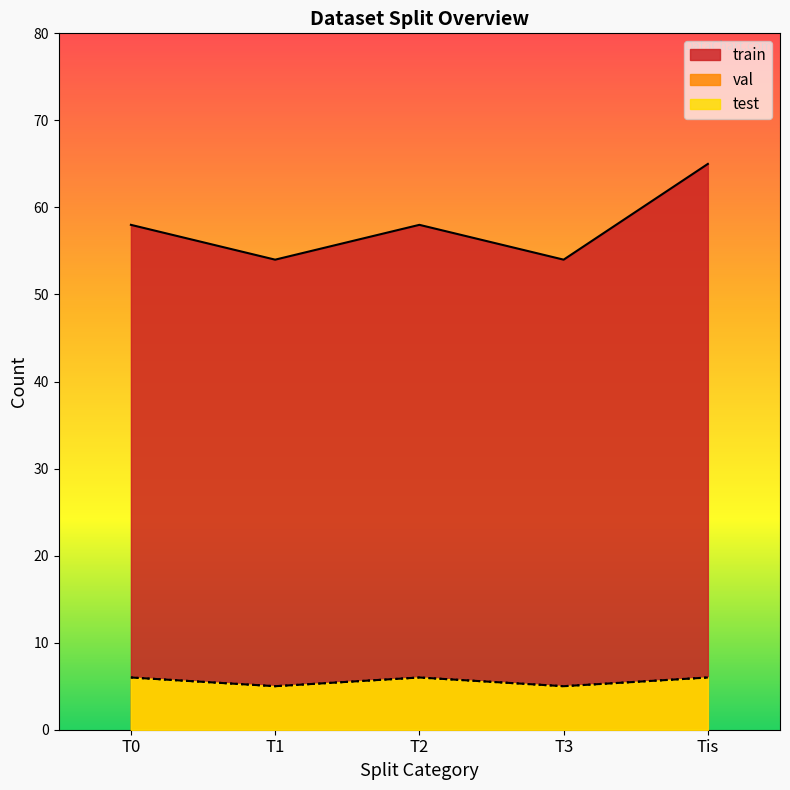

Where is test nearest to the value 5?

T1